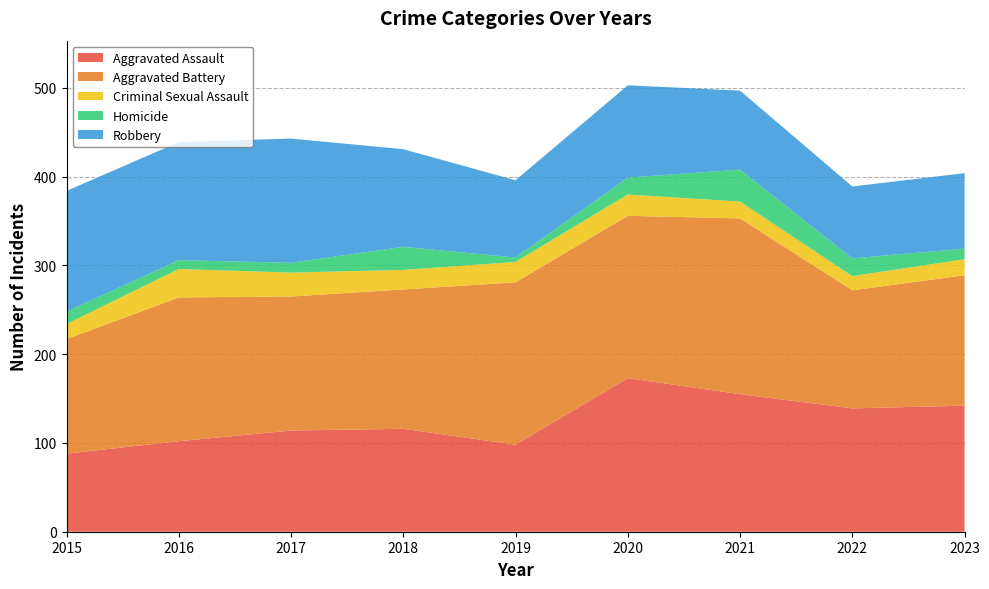

Reading left to right, what are all the values shown in this chart?

Aggravated Assault: 2015=88	2016=102	2017=114	2018=116	2019=98	2020=173	2021=155	2022=139	2023=142
Aggravated Battery: 2015=129	2016=162	2017=151	2018=157	2019=183	2020=183	2021=198	2022=133	2023=147
Criminal Sexual Assault: 2015=17	2016=32	2017=27	2018=22	2019=23	2020=24	2021=19	2022=16	2023=18
Homicide: 2015=14	2016=10	2017=11	2018=26	2019=5	2020=19	2021=36	2022=20	2023=12
Robbery: 2015=136	2016=133	2017=140	2018=110	2019=87	2020=104	2021=89	2022=81	2023=85